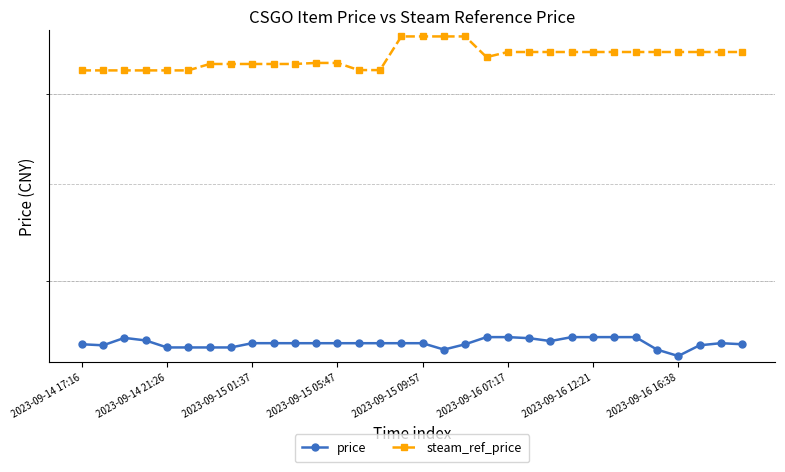

Rank the series by their maximum value, from lowest to highest.

price, steam_ref_price